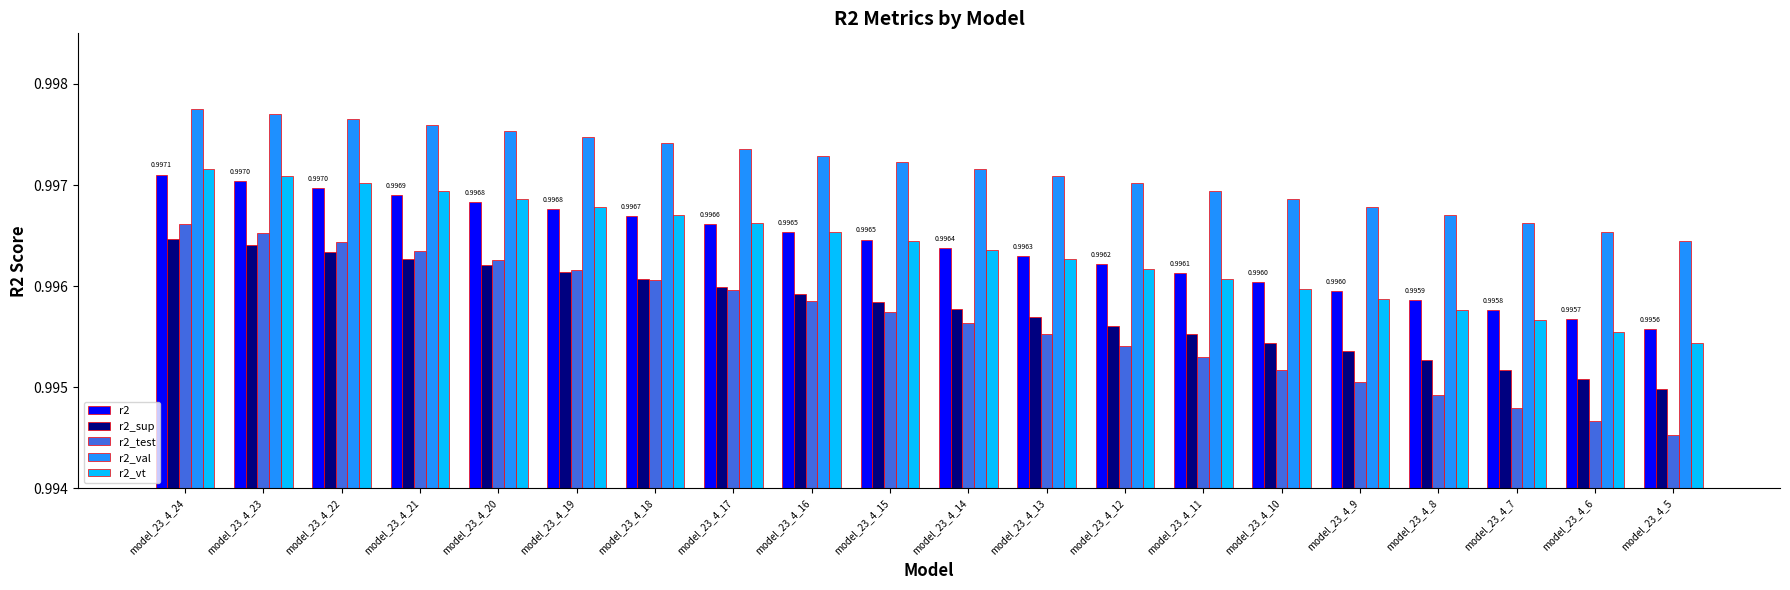

How many r2_test values are between 0 and 1?

20